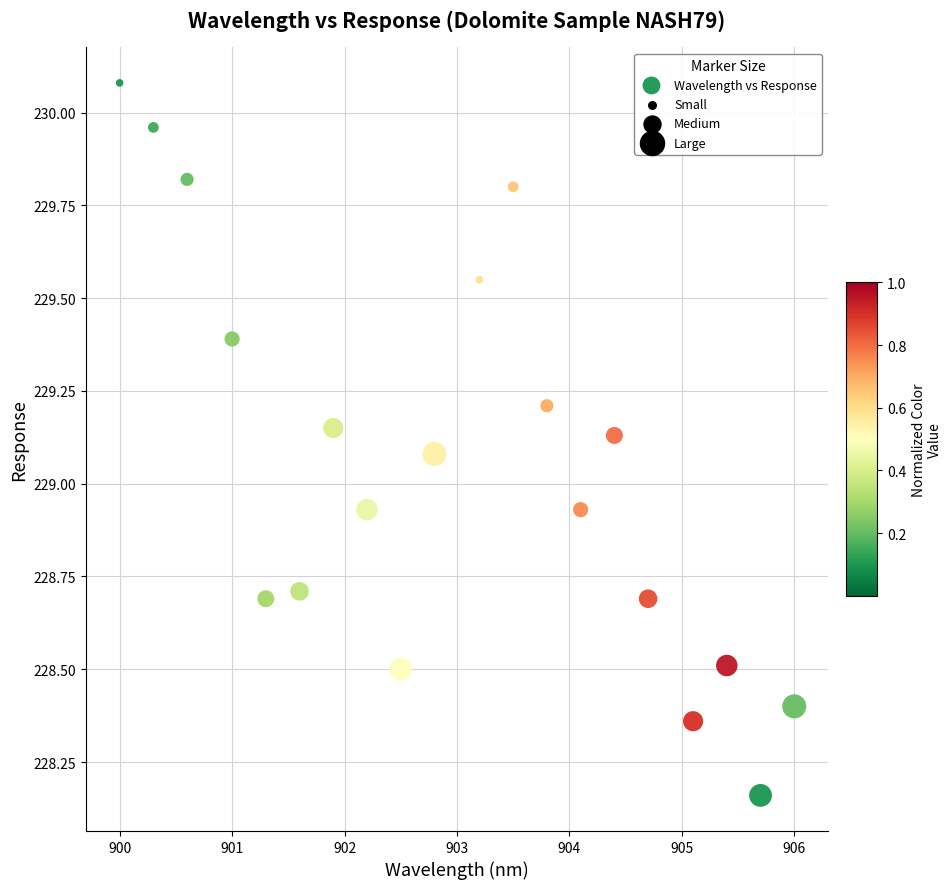

What is the range of Y values (max minus min)?

1.9